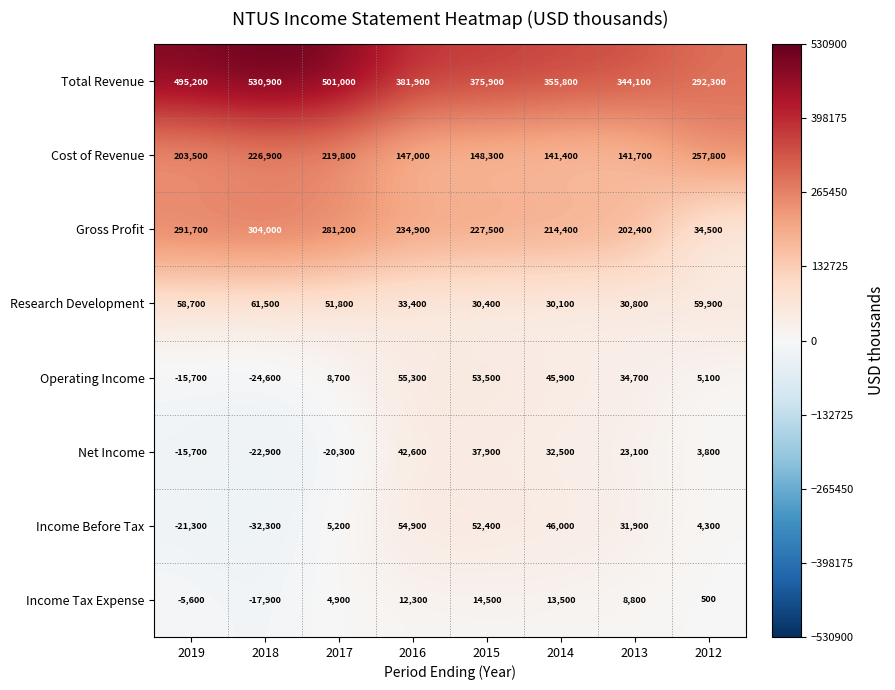

What is the greatest value displayed?

530900